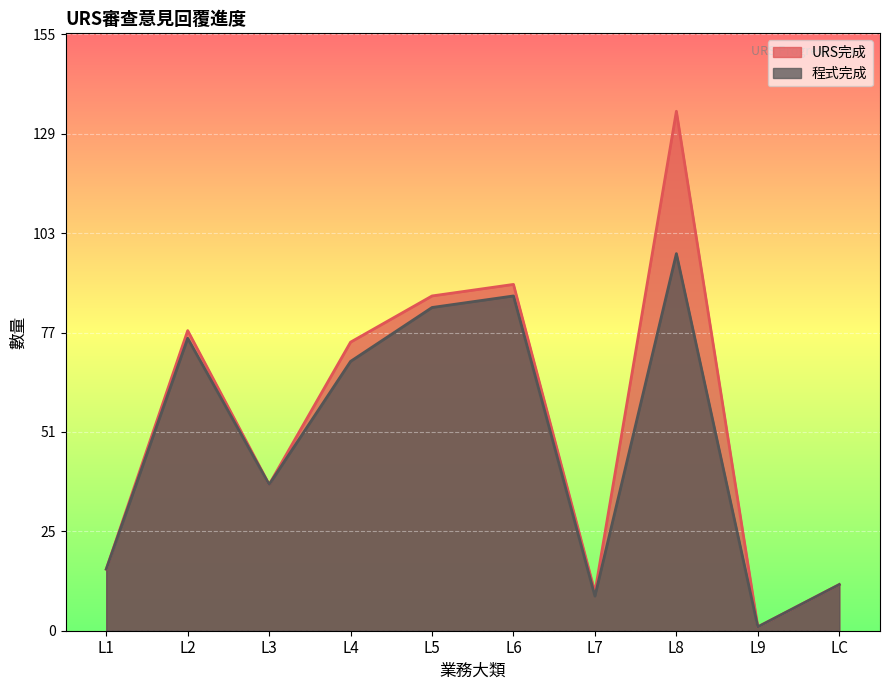

True or false: URS完成 has more than 2 interior local peaks.

True